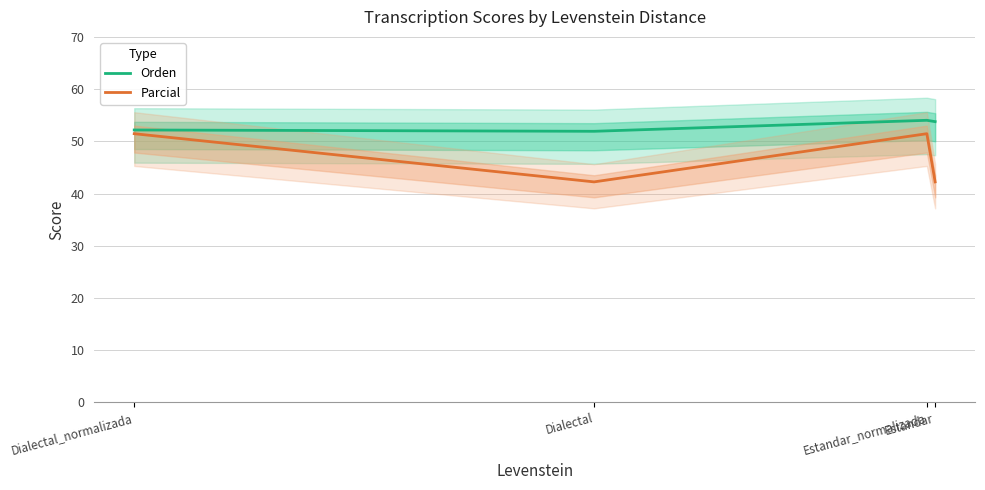

Where is the first local minimum for Orden?

Dialectal